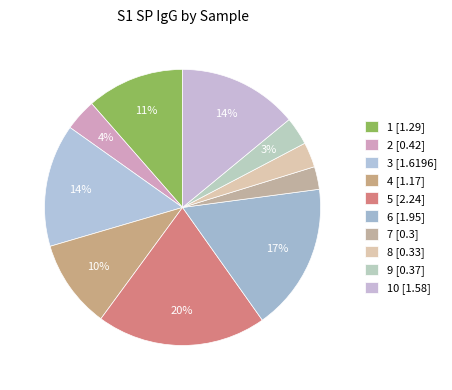

Is there any slice that represents more than half of the pie?

No